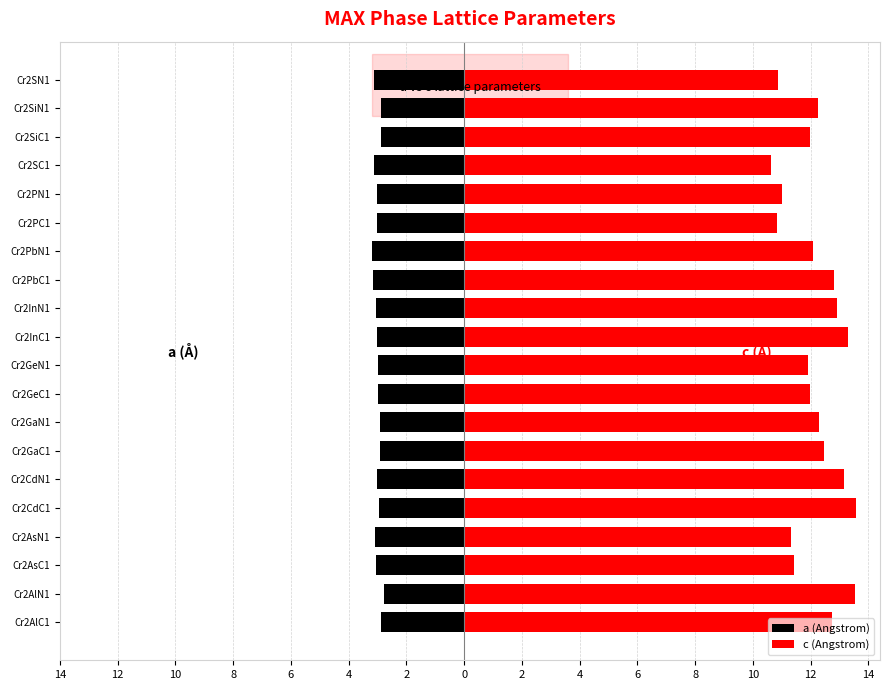

Are the bars grouped side by side (vs. stacked)?

Yes